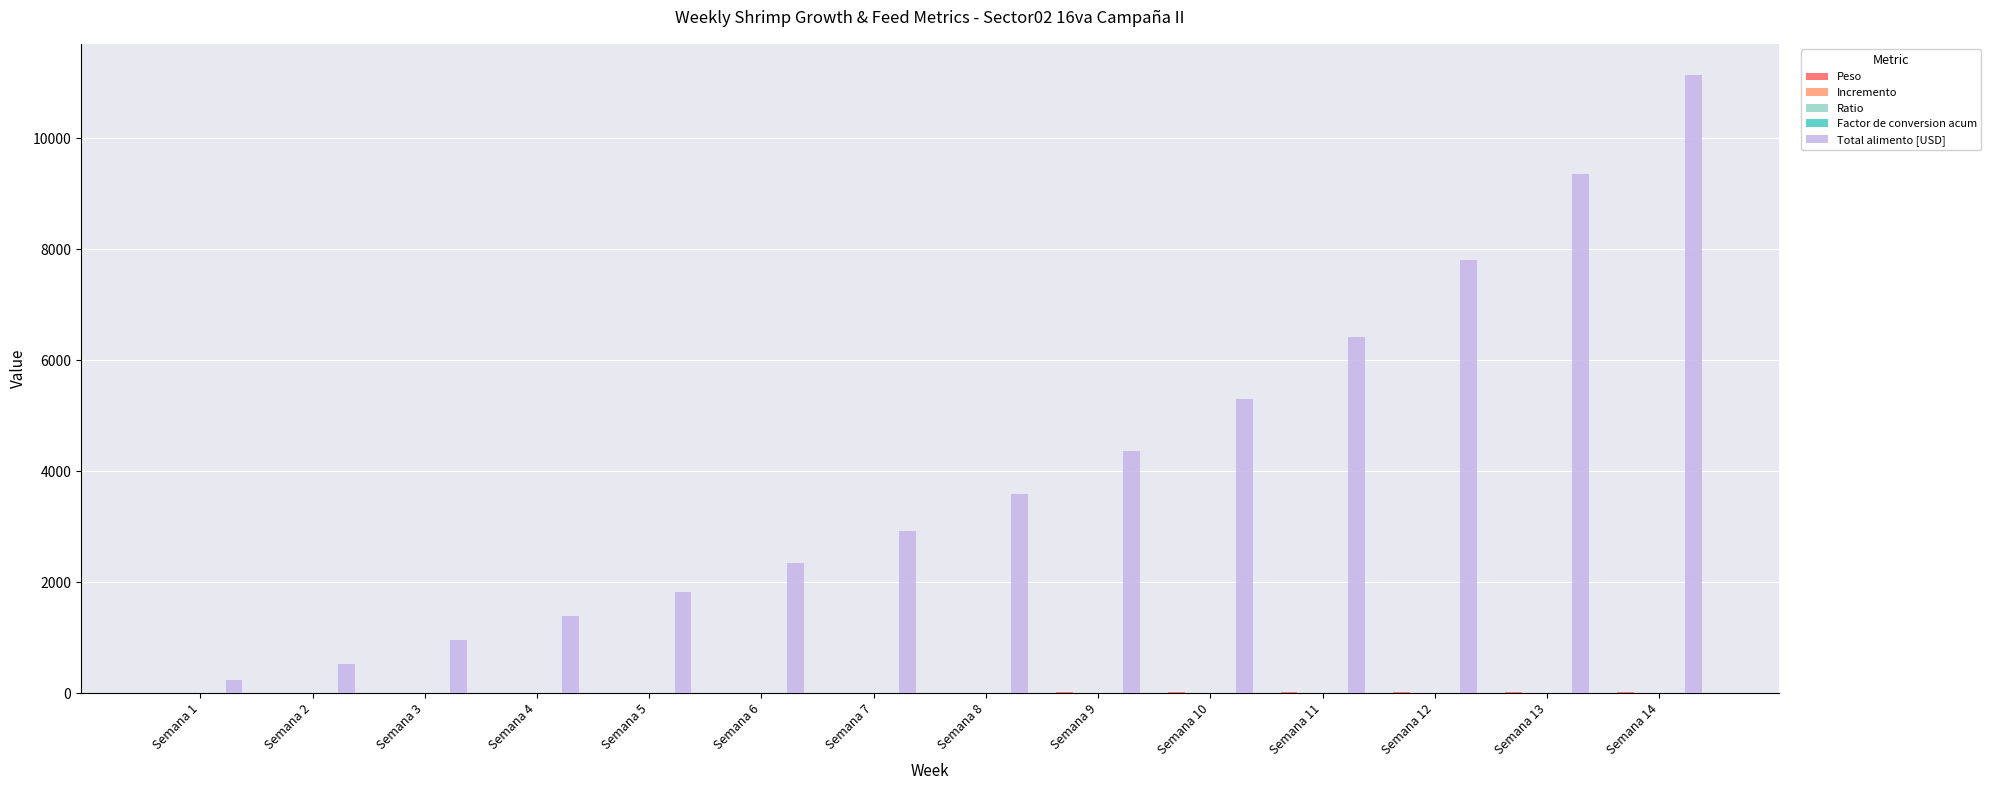

The value of Total alimento [USD] at Semana 4 is 1387.1. True or false?

True